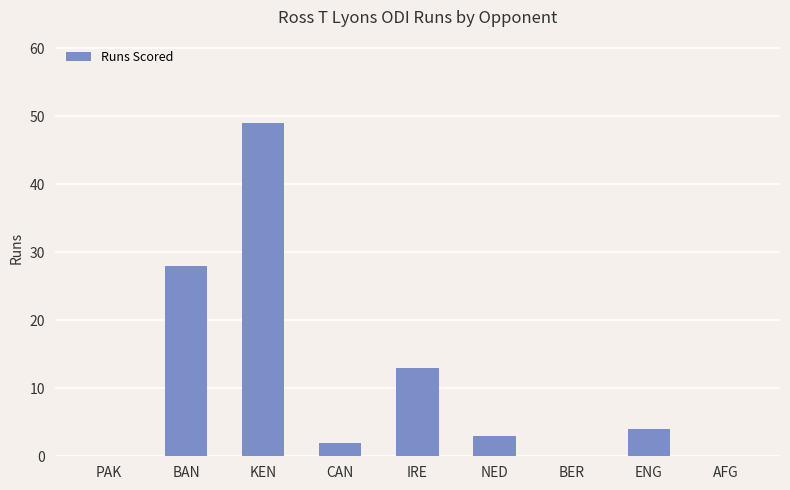

What is the sum of the values at NED and IRE?

16